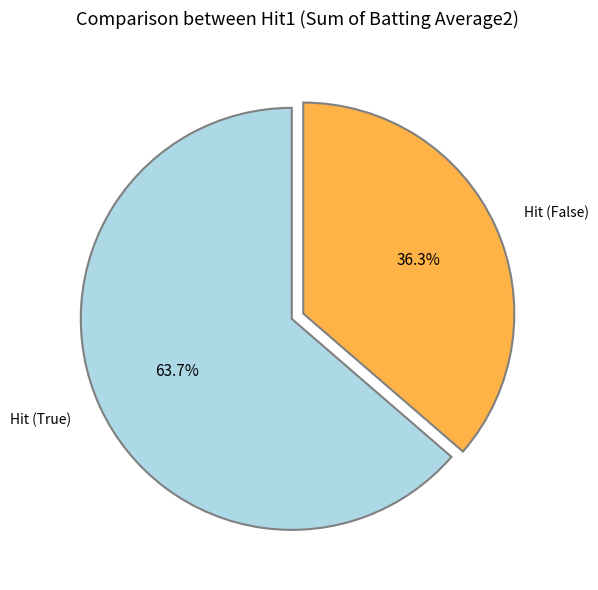

Which slice is the largest?

Hit (True)